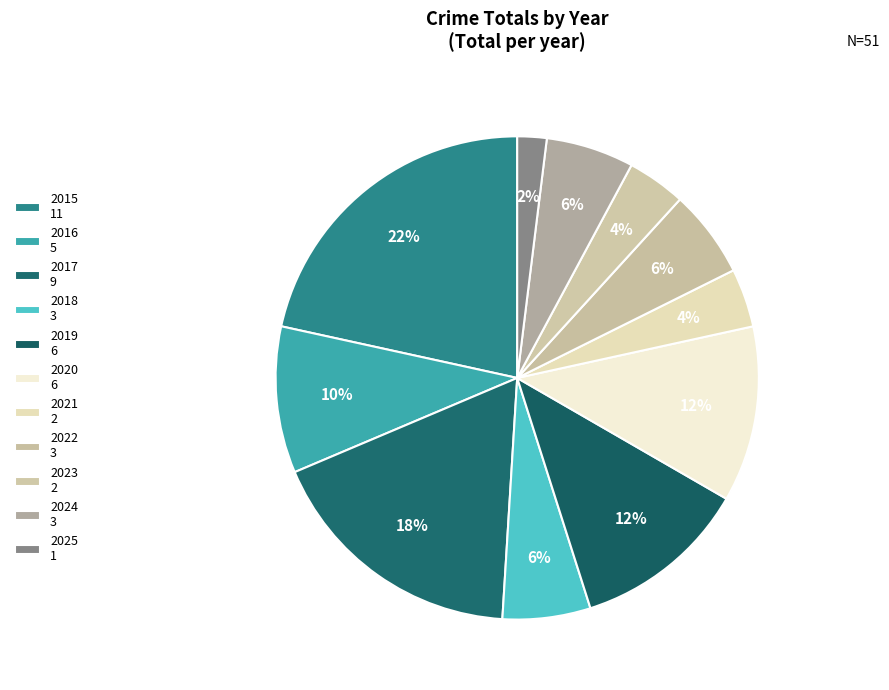

How many slices are in this pie chart?

11